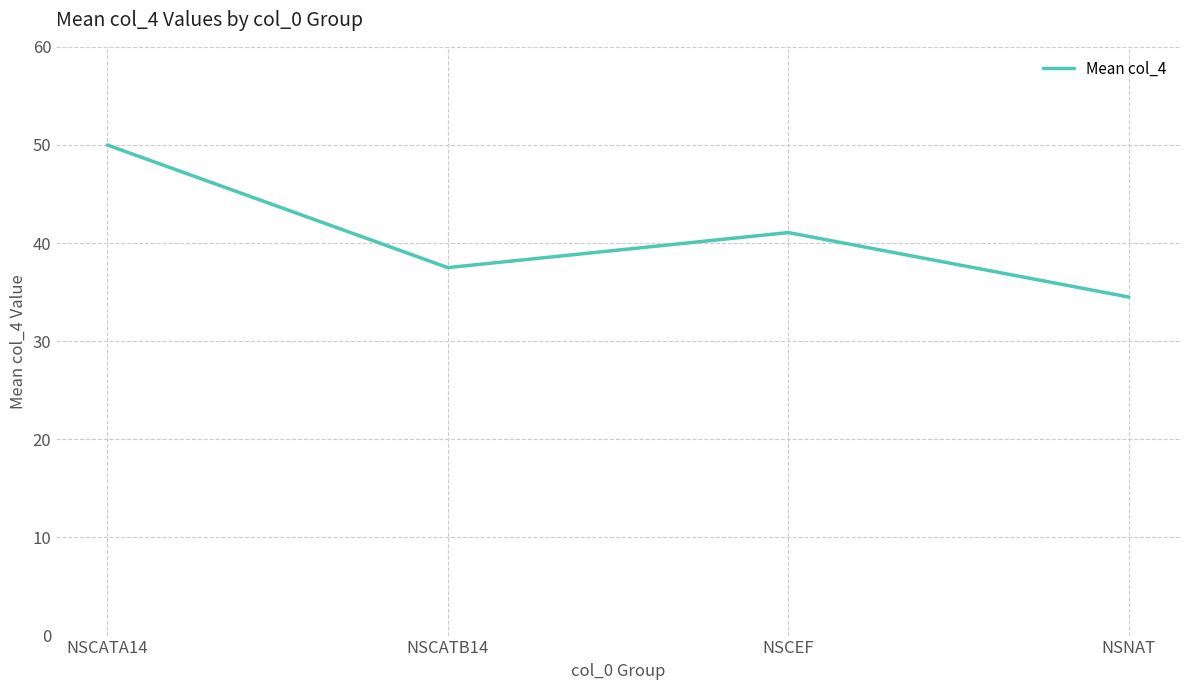

Rank the categories by value from highest to lowest.

NSCATA14, NSCEF, NSCATB14, NSNAT